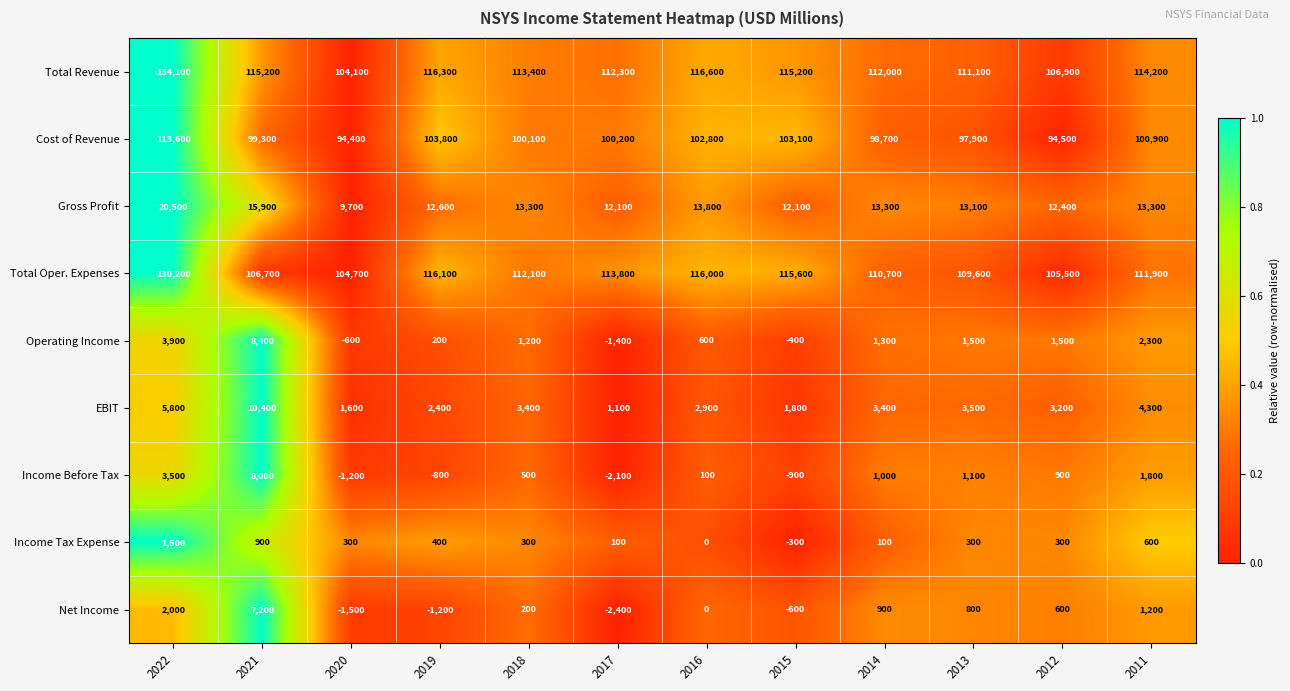

At which category is the sum across all series the highest?

2022